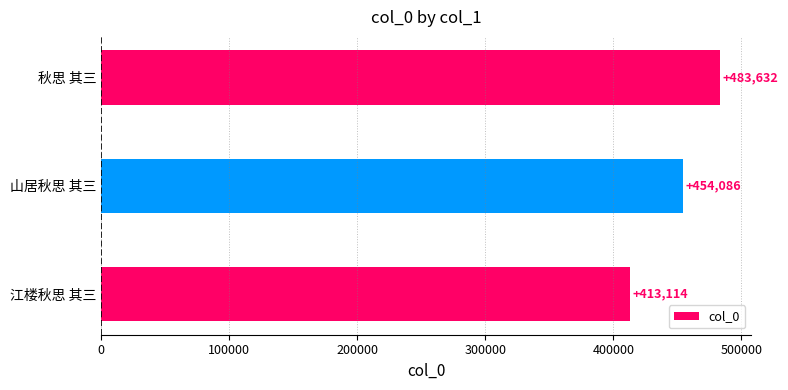

Between 秋思 其三 and 江楼秋思 其三, which is larger?

秋思 其三